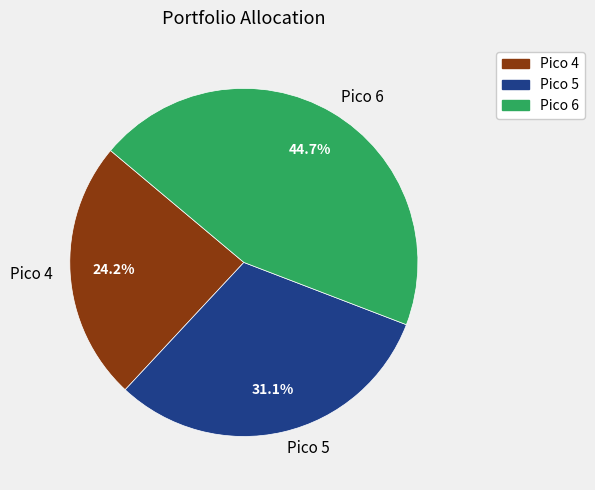

Is it true that Pico 6 is 32% of the pie?

False